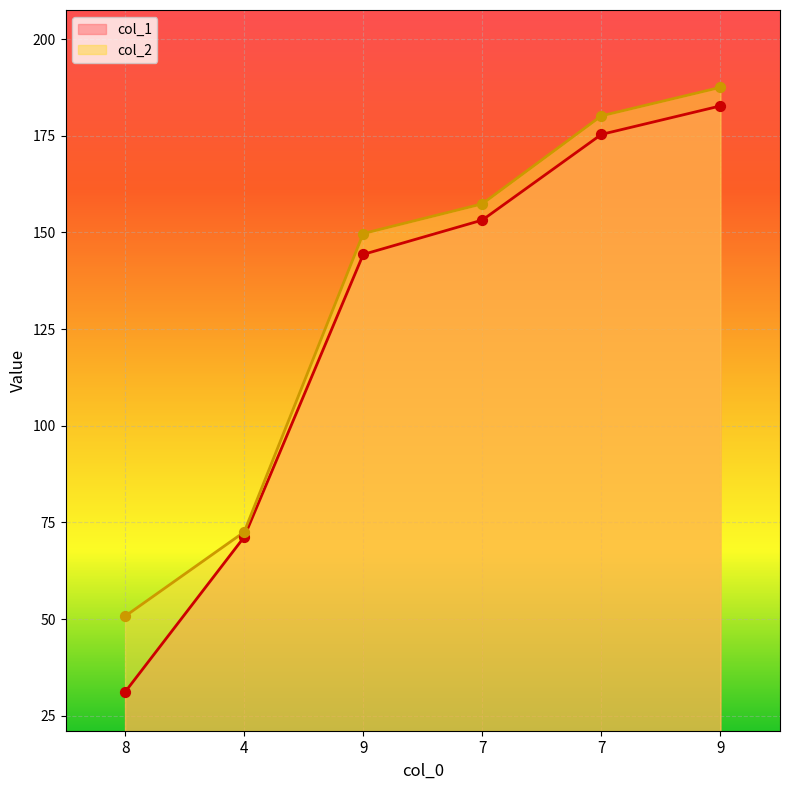

What is the total value across all series at 7?

310.6